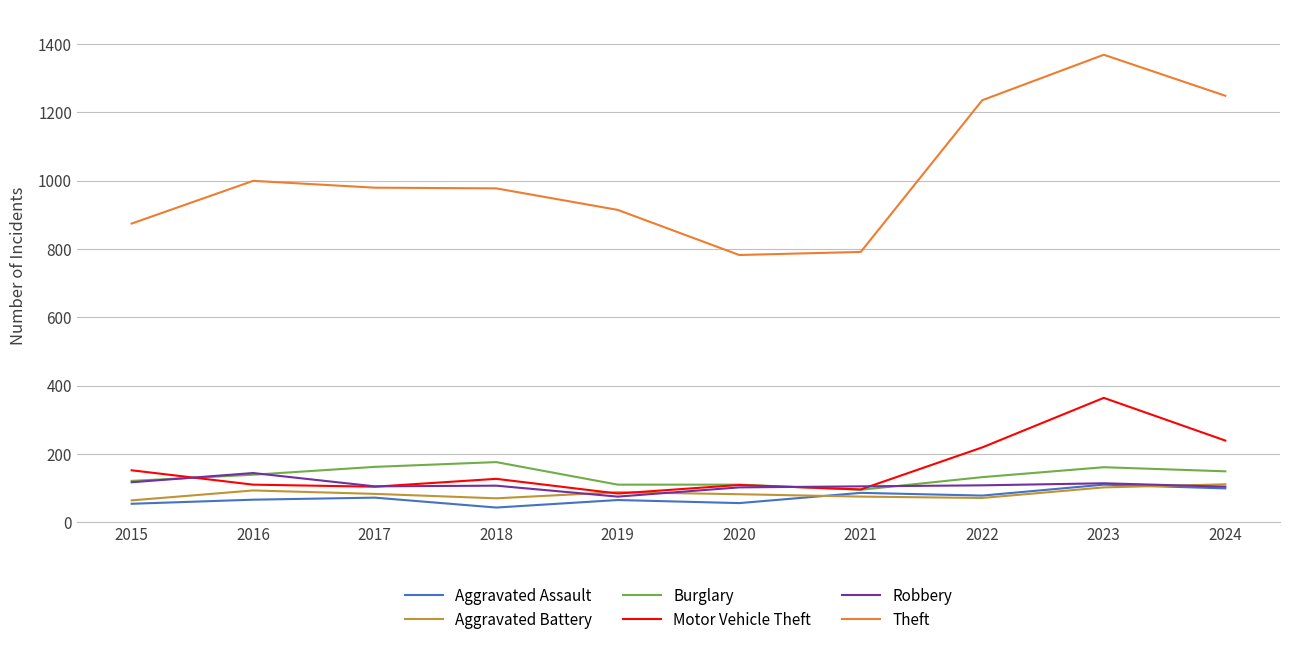

Where does the Robbery series first go above 107?

2015